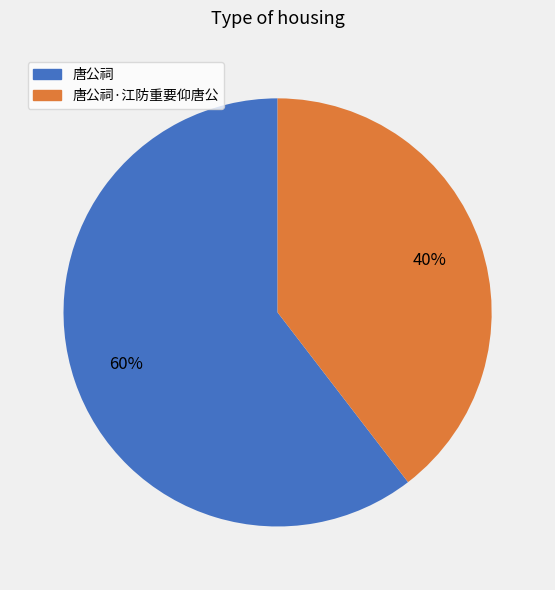

Is there any slice that represents more than half of the pie?

Yes